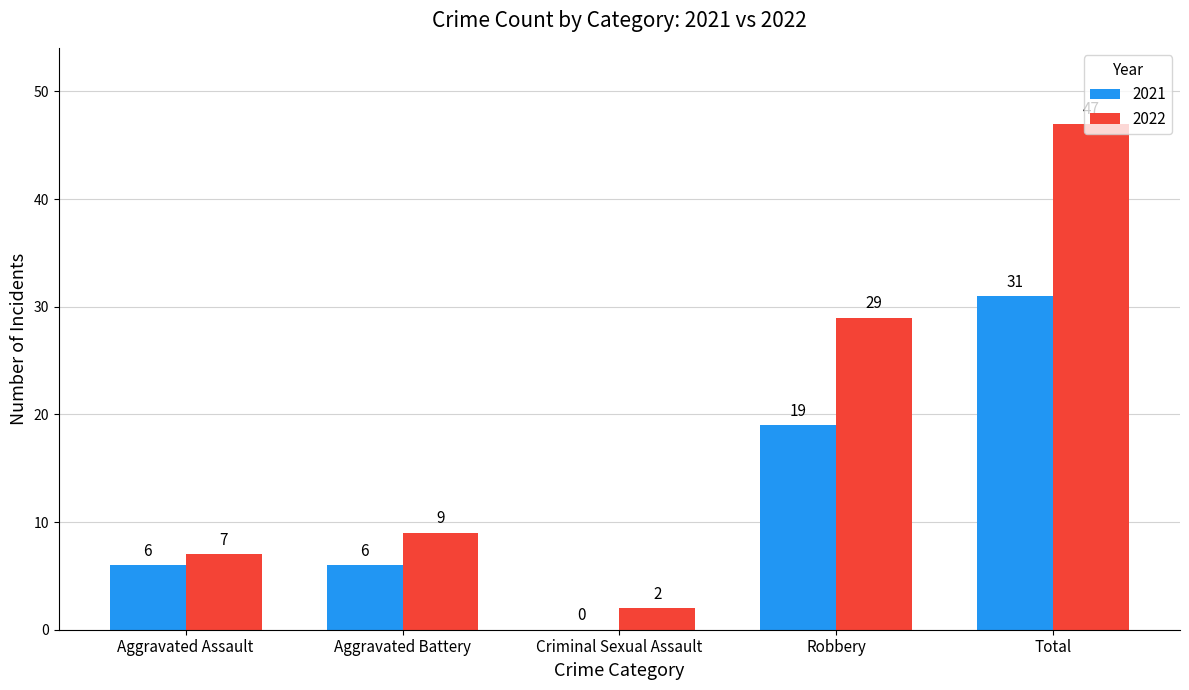

At which category is the sum across all series the highest?

Total